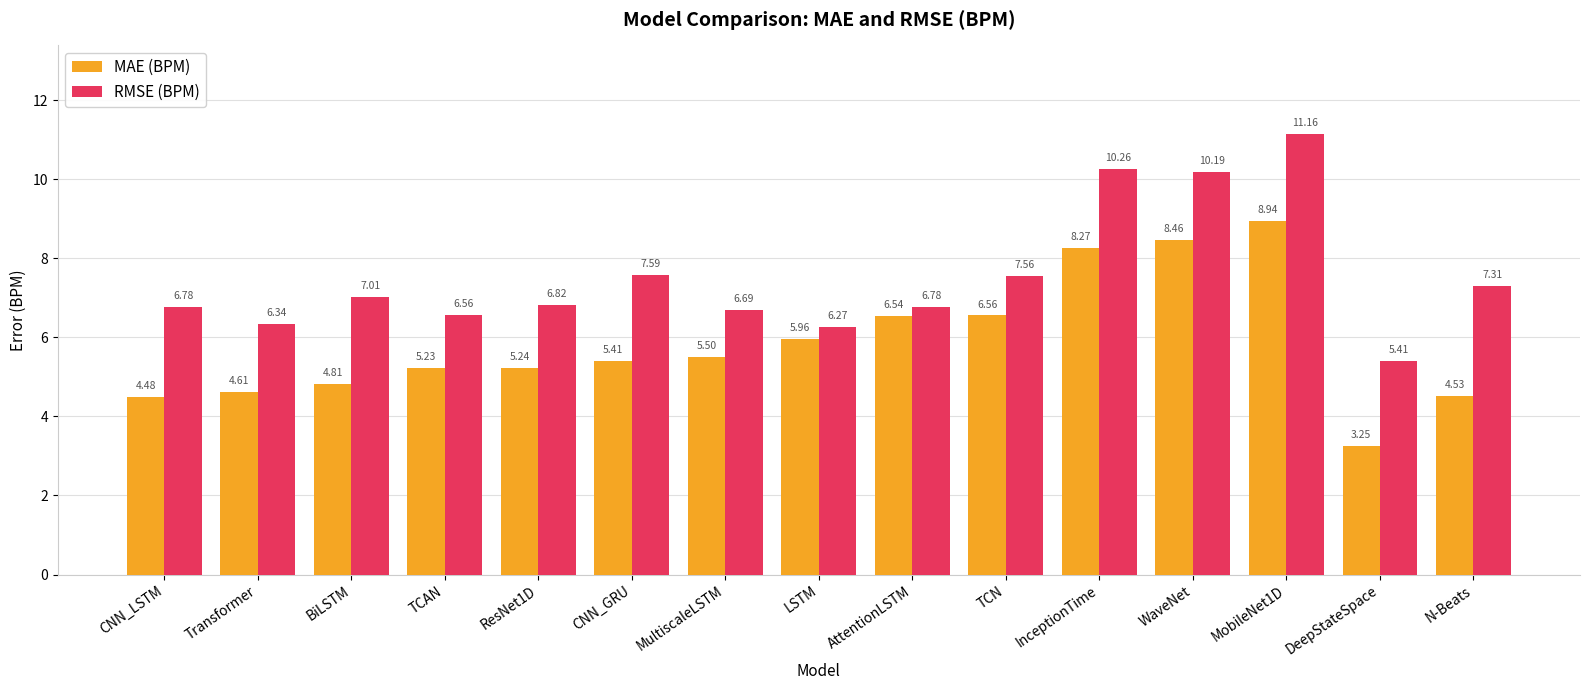

Rank the series by their maximum value, from highest to lowest.

RMSE (BPM), MAE (BPM)